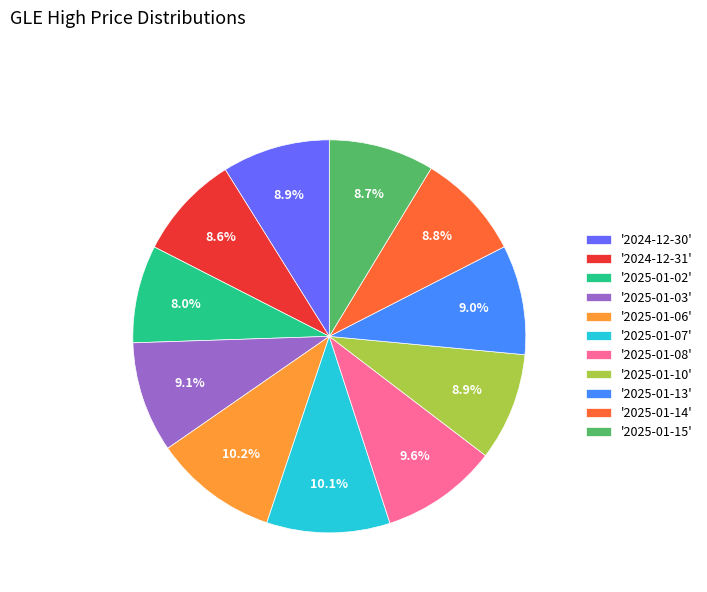

Does '2025-01-03' account for over 50% of the chart?

No